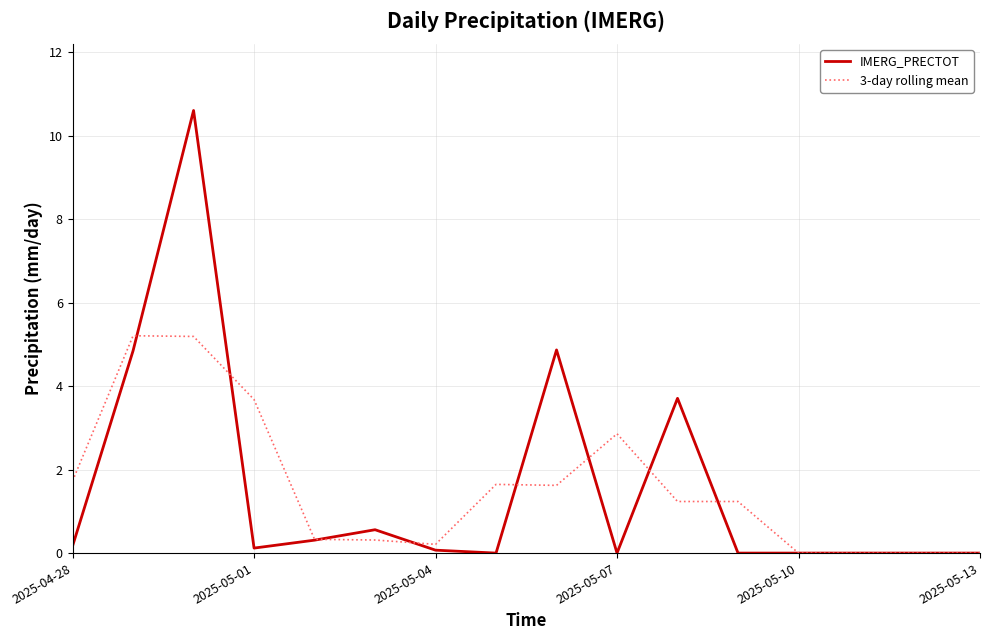

What is the greatest value displayed?

10.6